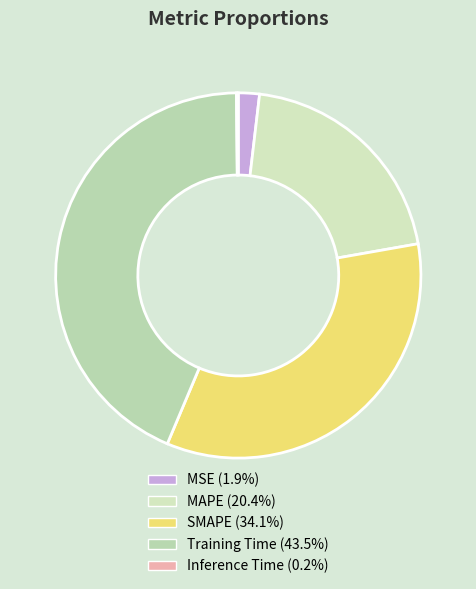

Is it true that MSE is 1% of the pie?

False